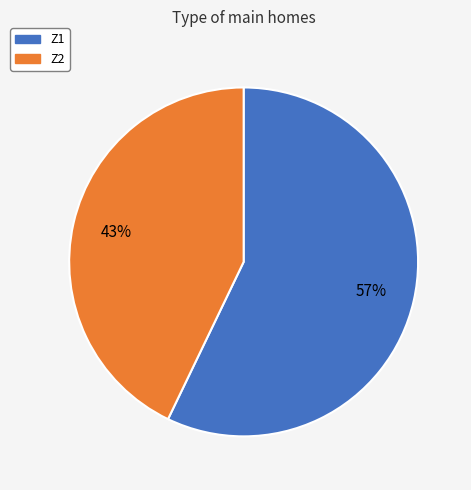

How many segments does this pie chart have?

2